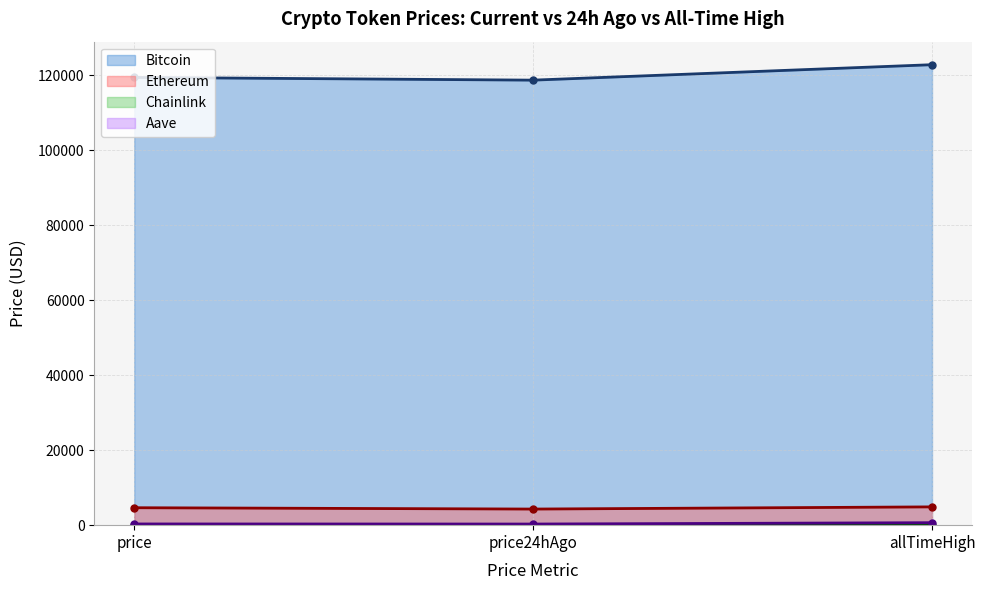

Which series has the largest range (max minus min)?

Bitcoin